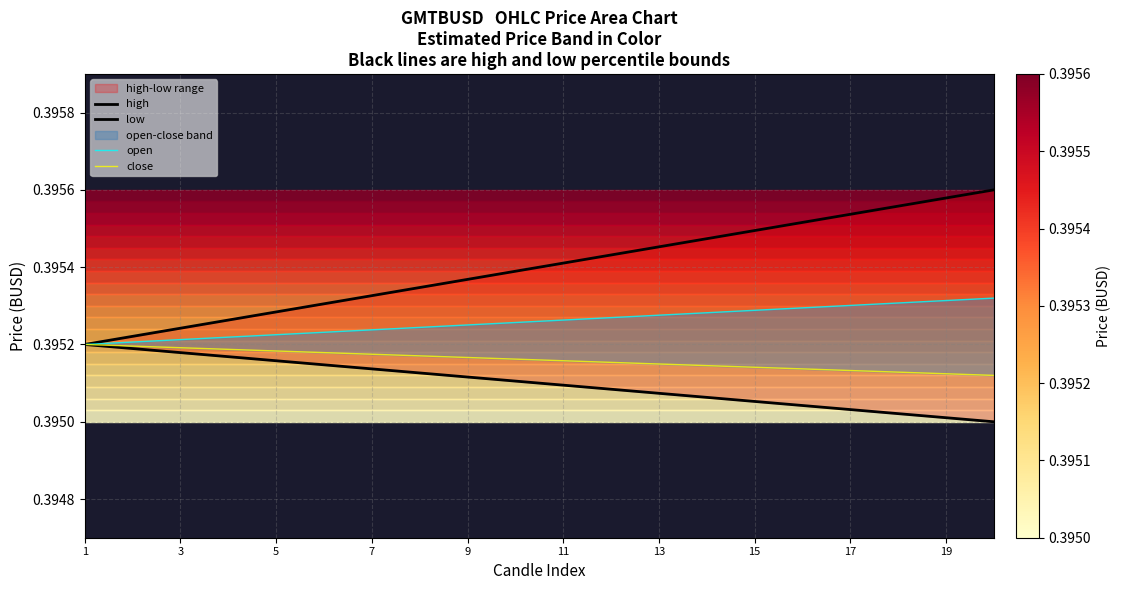

What is the total value across all series at 15?

1.6